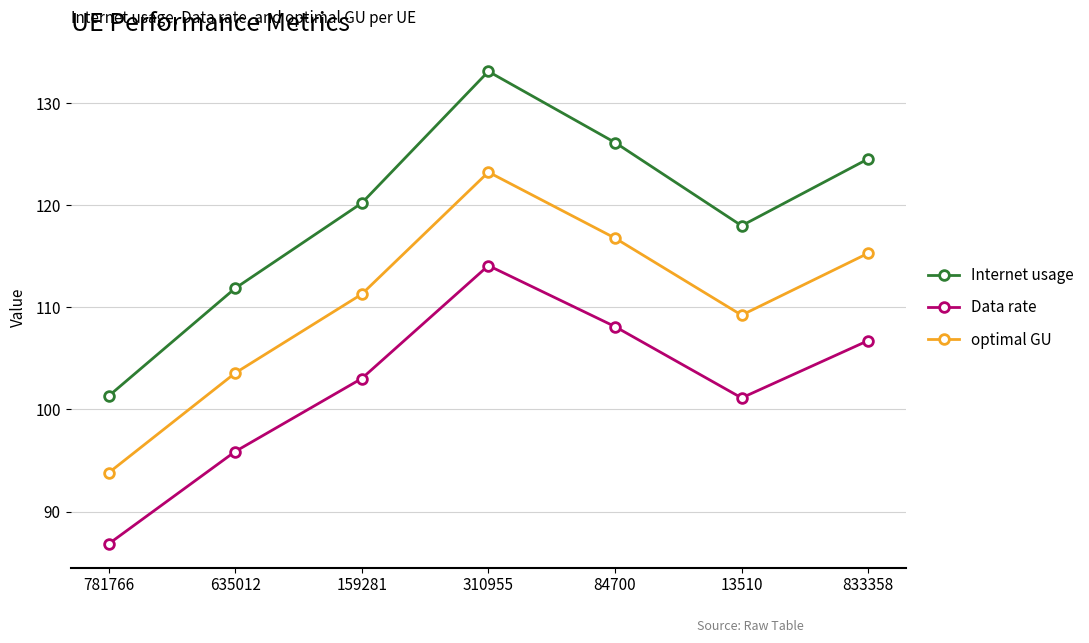

Is it true that Data rate equals 86.8 at 781766?

True